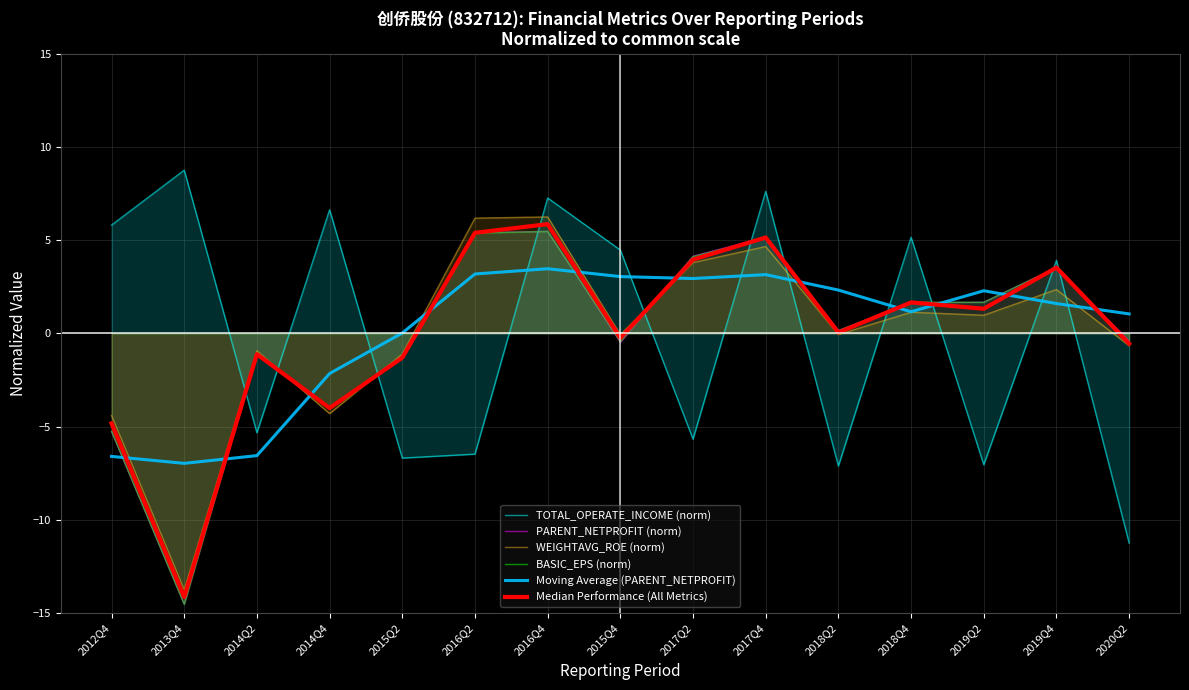

True or false: PARENT_NETPROFIT (norm) has a value of -14.5 at 2013Q4.

True